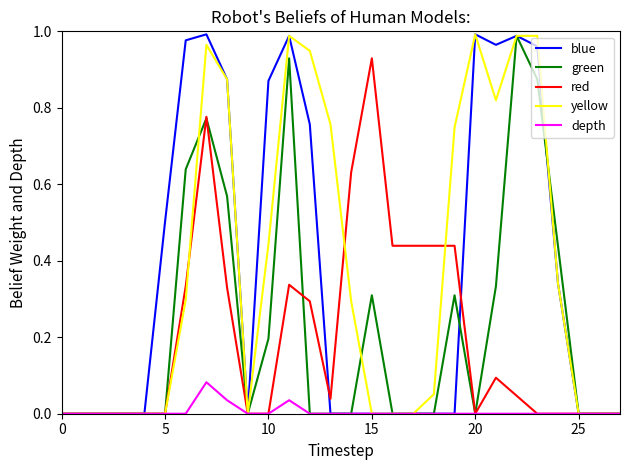

What are all the series names shown in the legend?

blue, green, red, yellow, depth